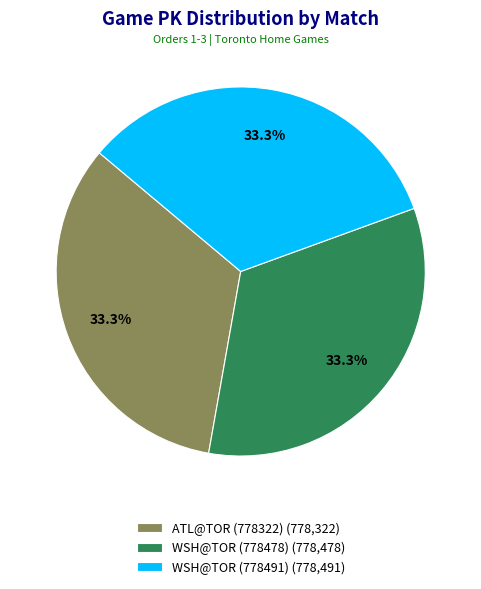

Count the number of slices in the pie.

3